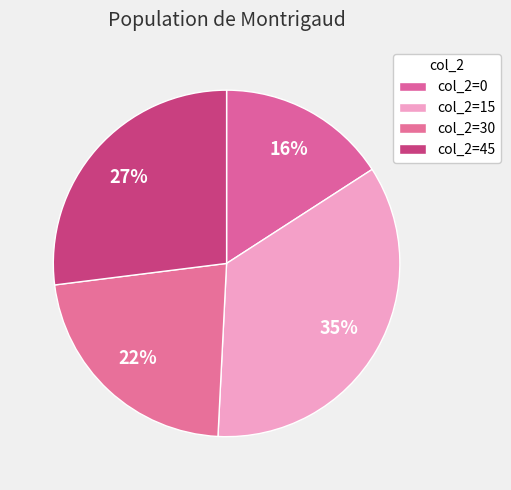

How many slices are in this pie chart?

4